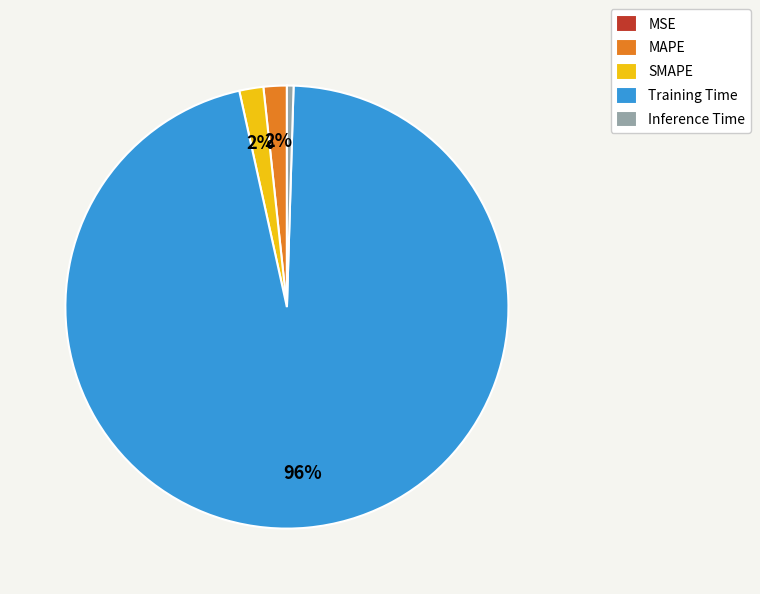

Which slice represents more than half of the pie?

Training Time